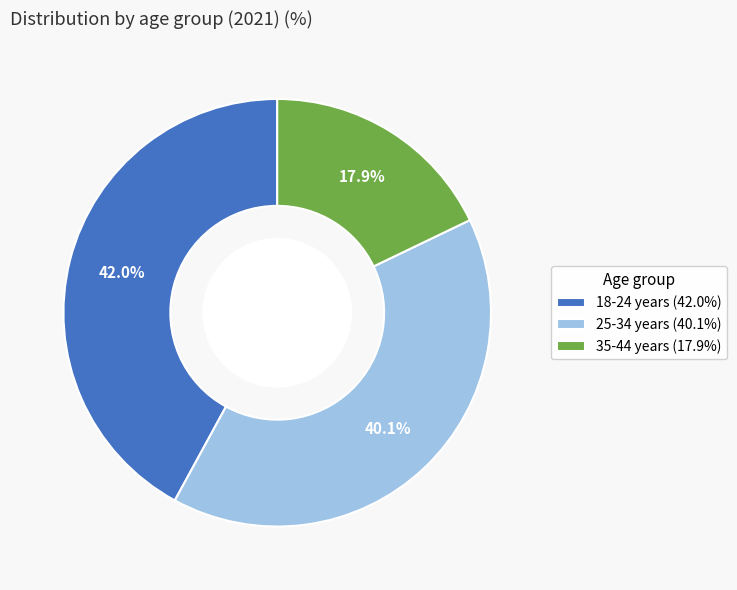

To the nearest percent, what percentage of the pie is 18-24 years?

42%